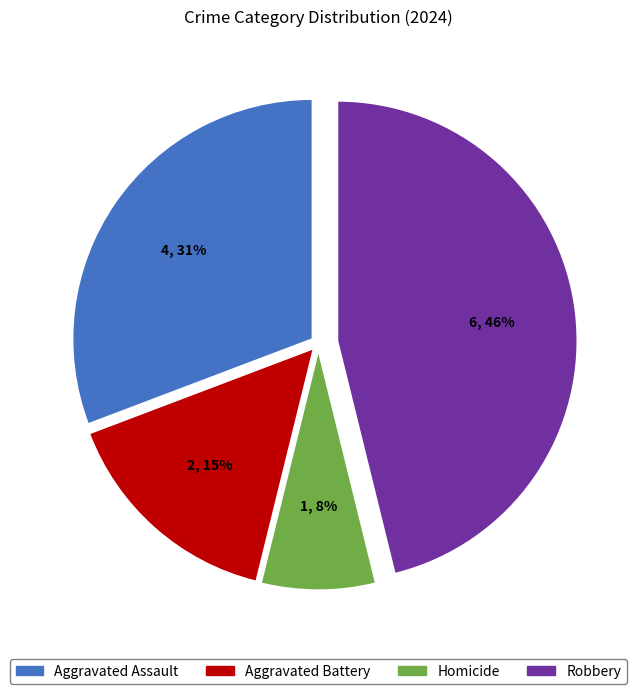

How many slices are in this pie chart?

4